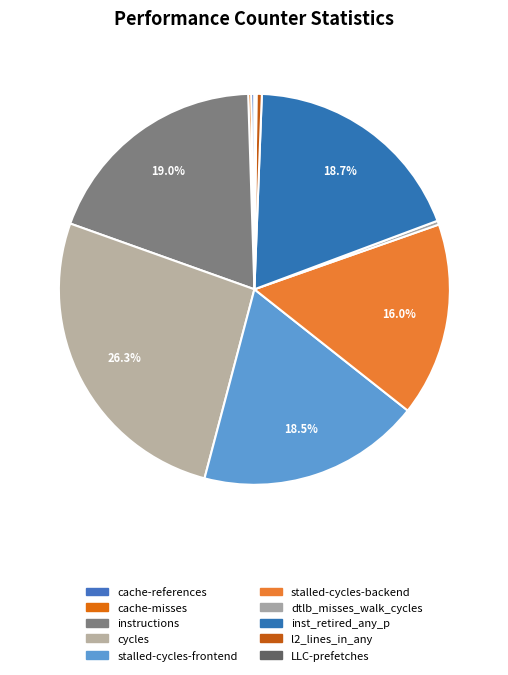

True or false: cycles accounts for 26% of the total.

True